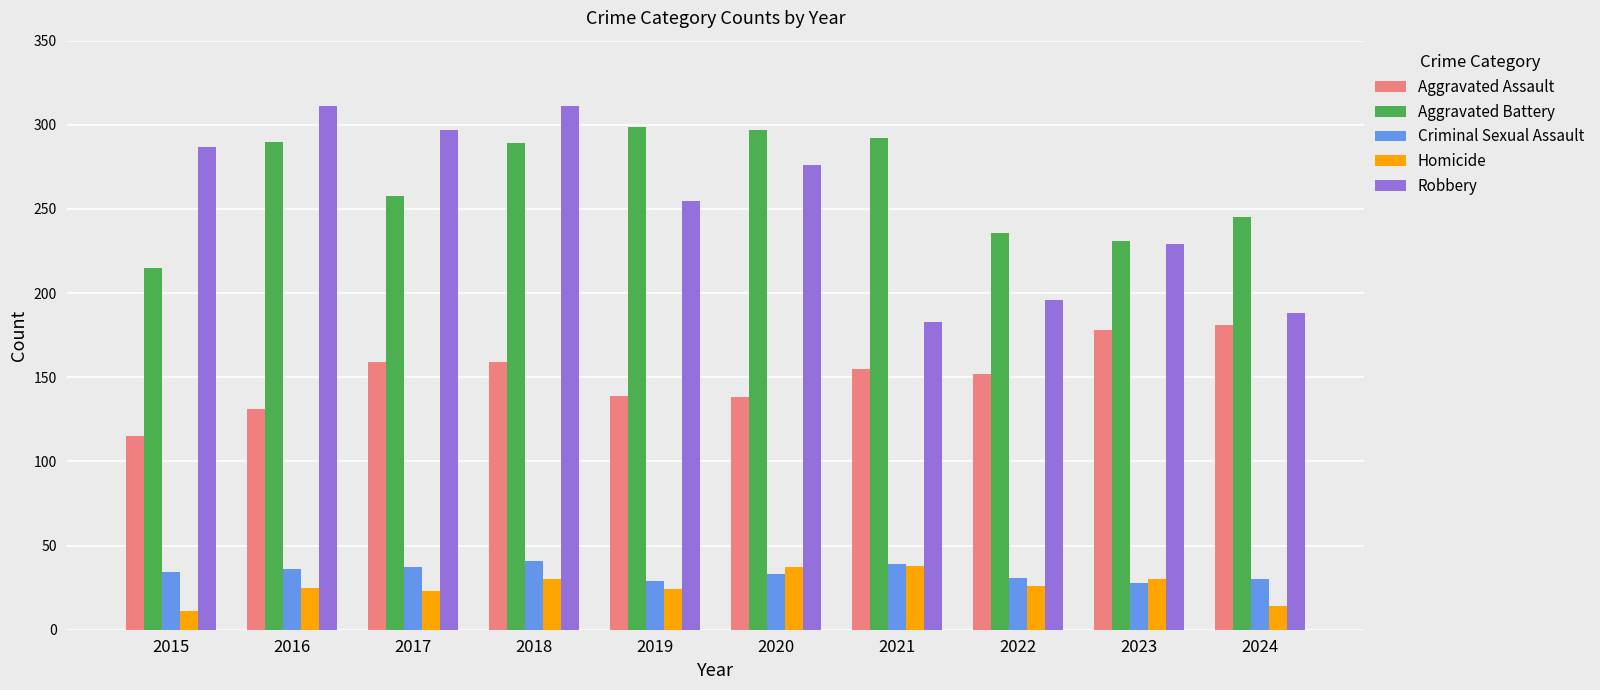

Read the Robbery value at 2019.

255